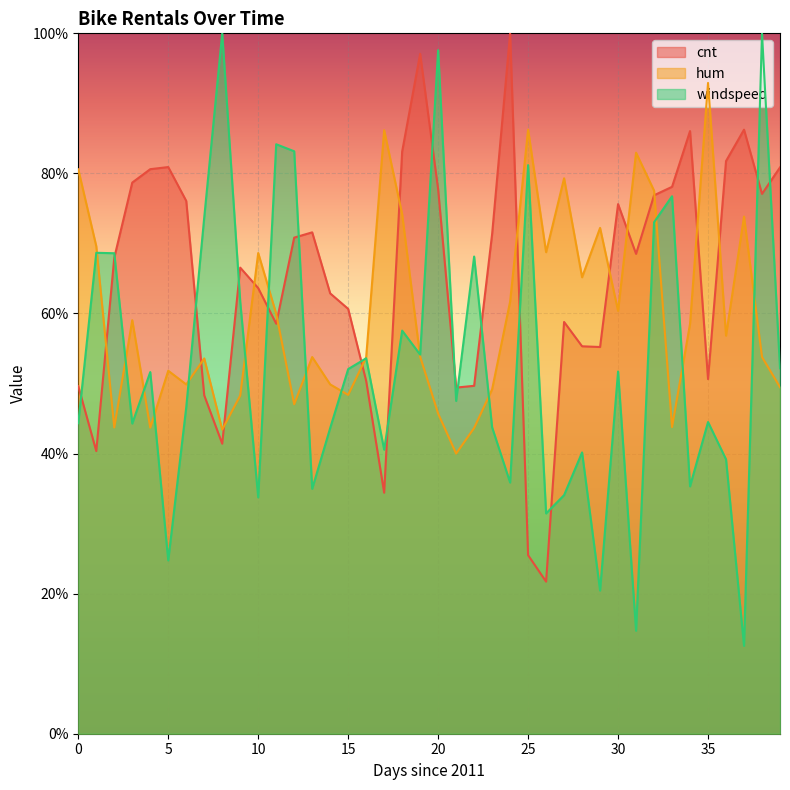

Where is the first local minimum for cnt?

1